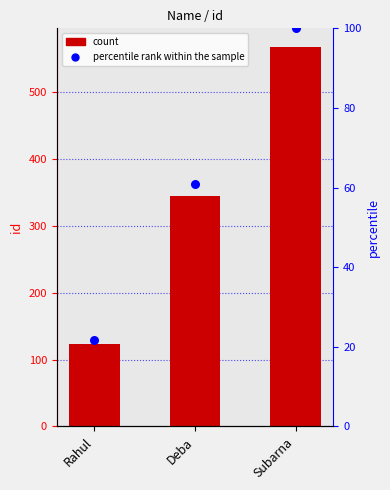

What is the total value across all series at Rahul?

144.7